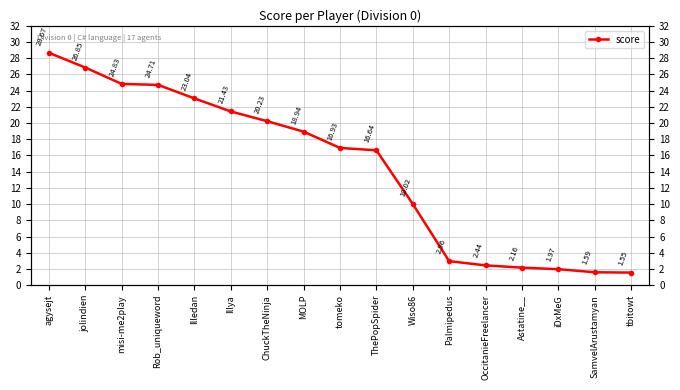

Rank the categories by value from lowest to highest.

tbitowt, SamvelArustamyan, iDxMeG, Astatine__, OccitanieFreelancer, Palmipedus, Wiso86, ThePopSpider, tomeko, MOLP, ChuckTheNinja, Illya, Illedan, Rob_uniqueword, misi-me2play, jolindien, agysejt